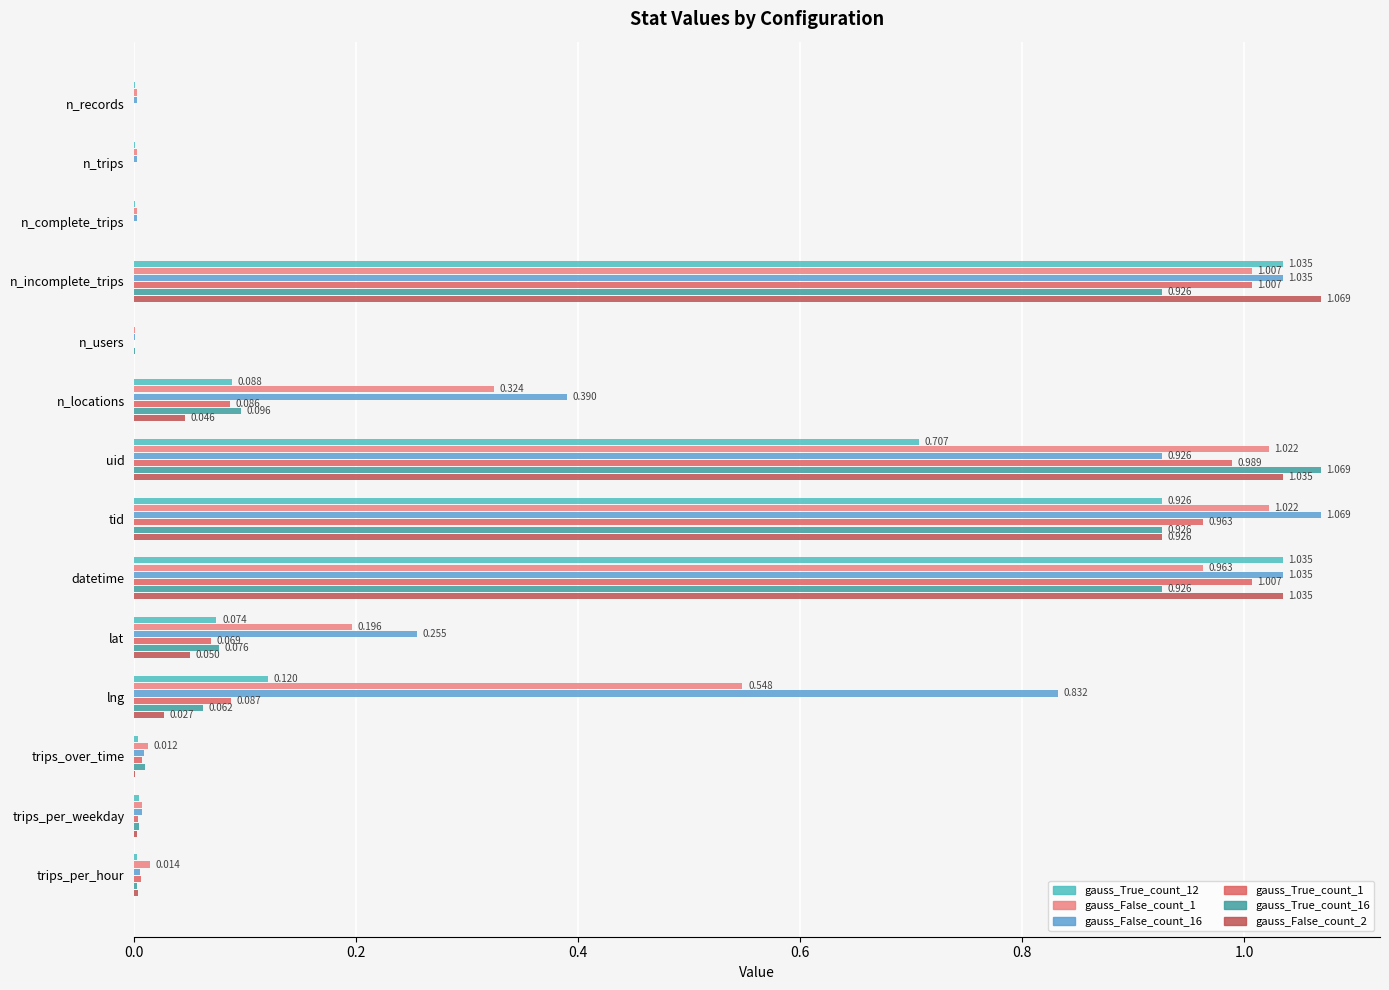

Reading right to left, list all the values displayed in this chart.

gauss_True_count_12: 0.0	0.0	0.0	0.1	0.1	1.0	0.9	0.7	0.1	0.0	1.0	0.0	0.0	0.0
gauss_False_count_1: 0.0	0.0	0.0	0.5	0.2	1.0	1.0	1.0	0.3	0.0	1.0	0.0	0.0	0.0
gauss_False_count_16: 0.0	0.0	0.0	0.8	0.3	1.0	1.1	0.9	0.4	0.0	1.0	0.0	0.0	0.0
gauss_True_count_1: 0.0	0.0	0.0	0.1	0.1	1.0	1.0	1.0	0.1	0.0	1.0	0.0	0.0	0.0
gauss_True_count_16: 0.0	0.0	0.0	0.1	0.1	0.9	0.9	1.1	0.1	0.0	0.9	0.0	0.0	0.0
gauss_False_count_2: 0.0	0.0	0.0	0.0	0.1	1.0	0.9	1.0	0.0	0.0	1.1	0.0	0.0	0.0